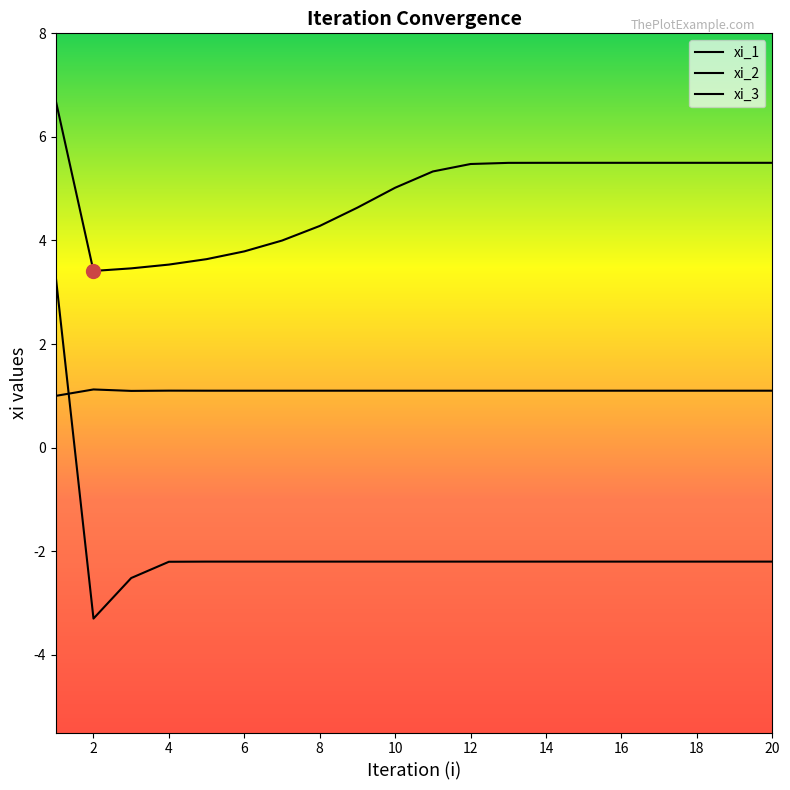

Reading right to left, what are all the values shown in this chart?

xi_1: 1.1	1.1	1.1	1.1	1.1	1.1	1.1	1.1	1.1	1.1	1.1	1.1	1.1	1.1	1.1	1.1	1.1	1.1	1.1	1.0
xi_2: -2.2	-2.2	-2.2	-2.2	-2.2	-2.2	-2.2	-2.2	-2.2	-2.2	-2.2	-2.2	-2.2	-2.2	-2.2	-2.2	-2.2	-2.5	-3.3	3.3
xi_3: 5.5	5.5	5.5	5.5	5.5	5.5	5.5	5.5	5.5	5.3	5.0	4.6	4.3	4.0	3.8	3.6	3.5	3.5	3.4	6.7